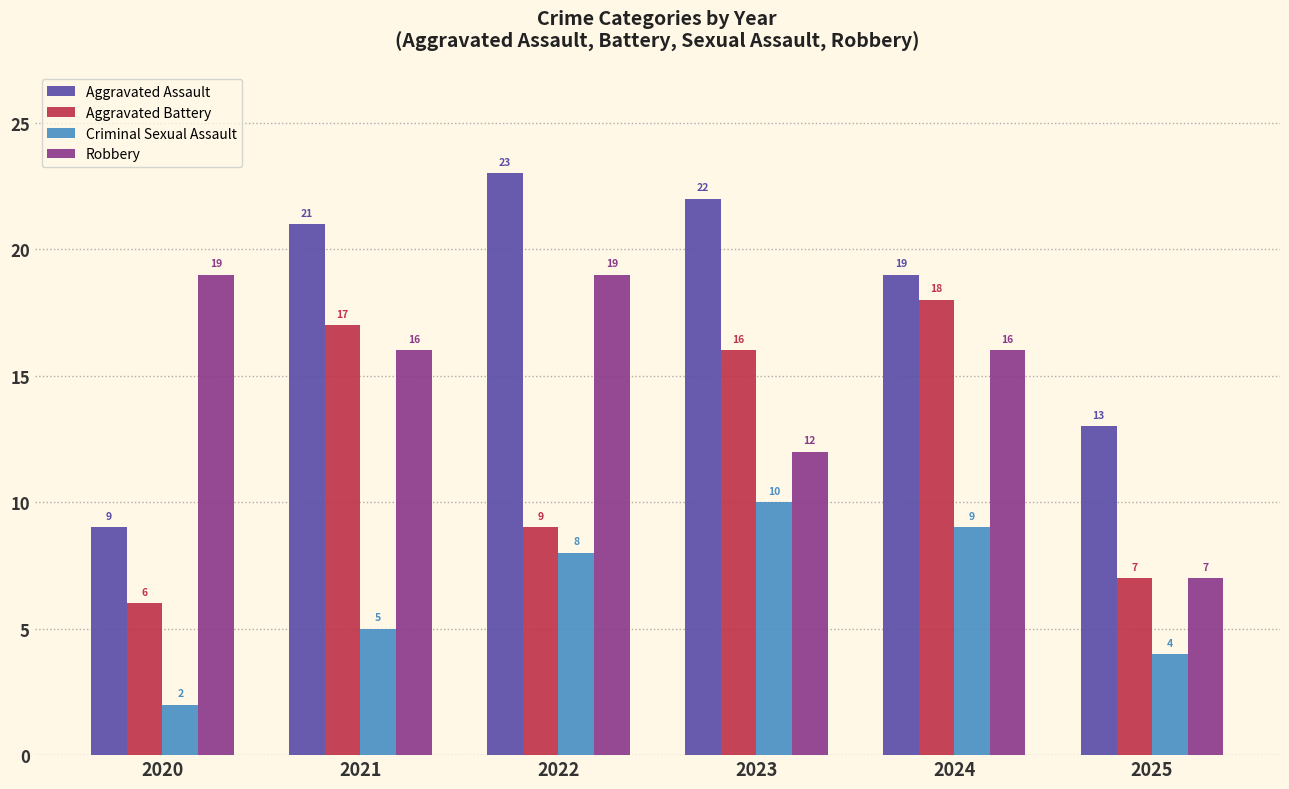

What is the approximate value of Aggravated Assault at 2020?

9